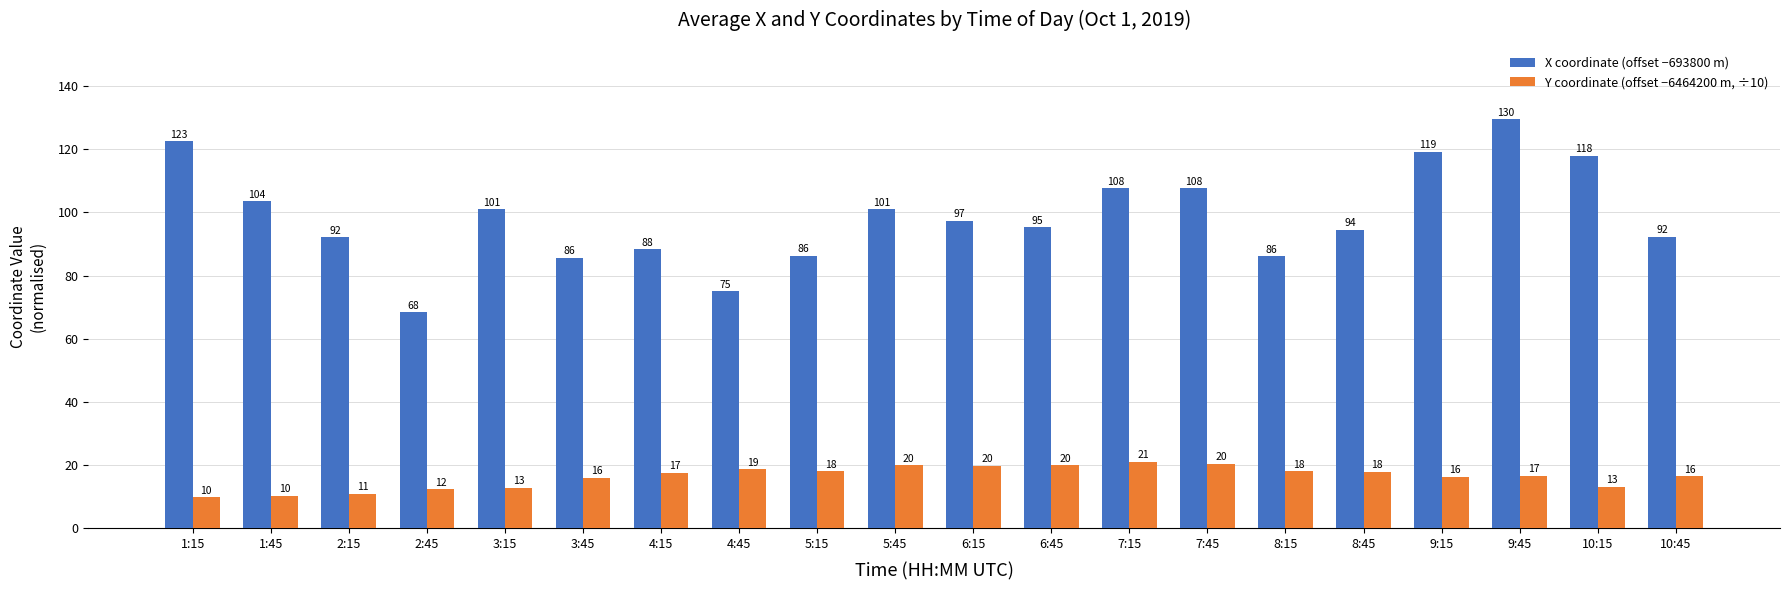

Rank the series by their maximum value, from highest to lowest.

X coordinate (offset −693800 m), Y coordinate (offset −6464200 m, ÷10)